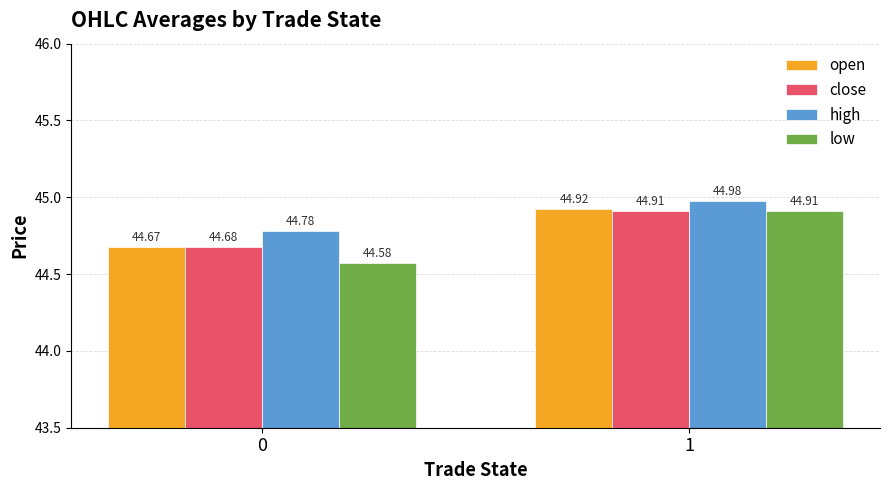

At which category is the sum across all series the highest?

1